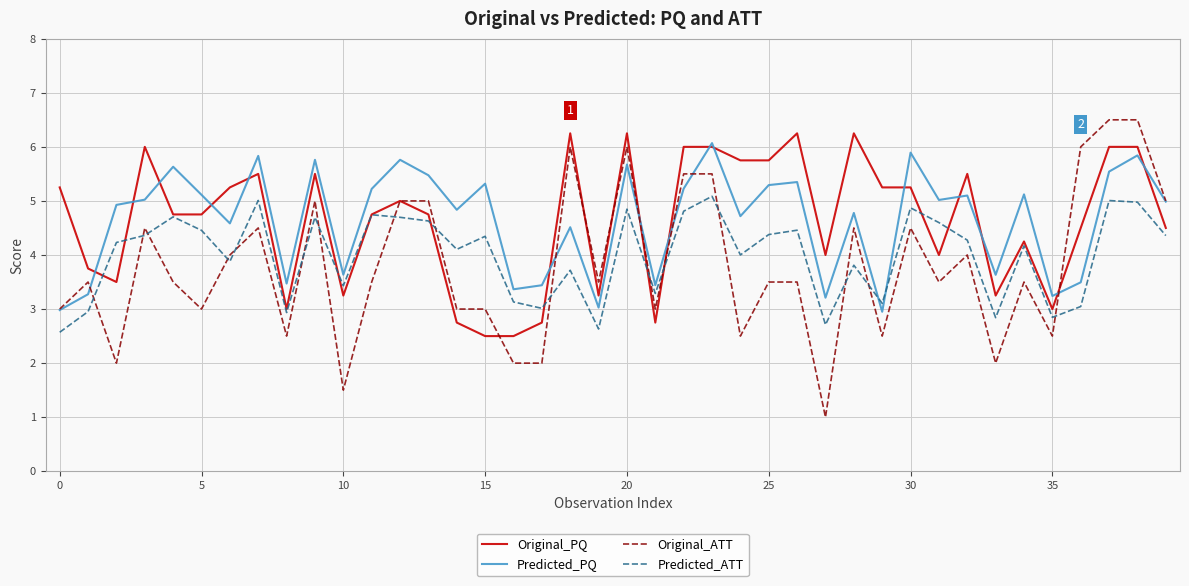

How many distinct data groups are displayed?

4